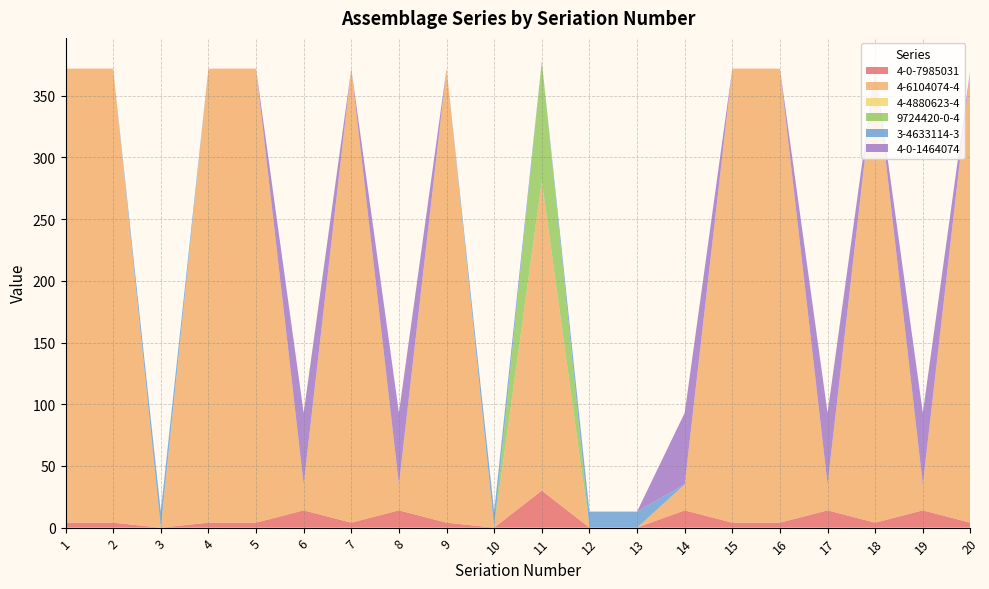

Reading left to right, what are all the values shown in this chart?

4-0-7985031: 4	4	0	4	4	14	4	14	4	0	30	0	0	14	4	4	14	4	14	4
4-6104074-4: 368	368	0	368	368	21	368	21	368	0	251	0	0	21	368	368	21	368	21	368
4-4880623-4: 0	0	0	0	0	0	0	0	0	0	0	0	0	0	0	0	0	0	0	0
9724420-0-4: 0	0	0	0	0	0	0	0	0	0	97	0	0	0	0	0	0	0	0	0
3-4633114-3: 0	0	13	0	0	0	0	0	0	13	0	13	13	0	0	0	0	0	0	0
4-0-1464074: 0	0	0	0	0	58	0	58	0	0	0	0	0	58	0	0	58	0	58	0